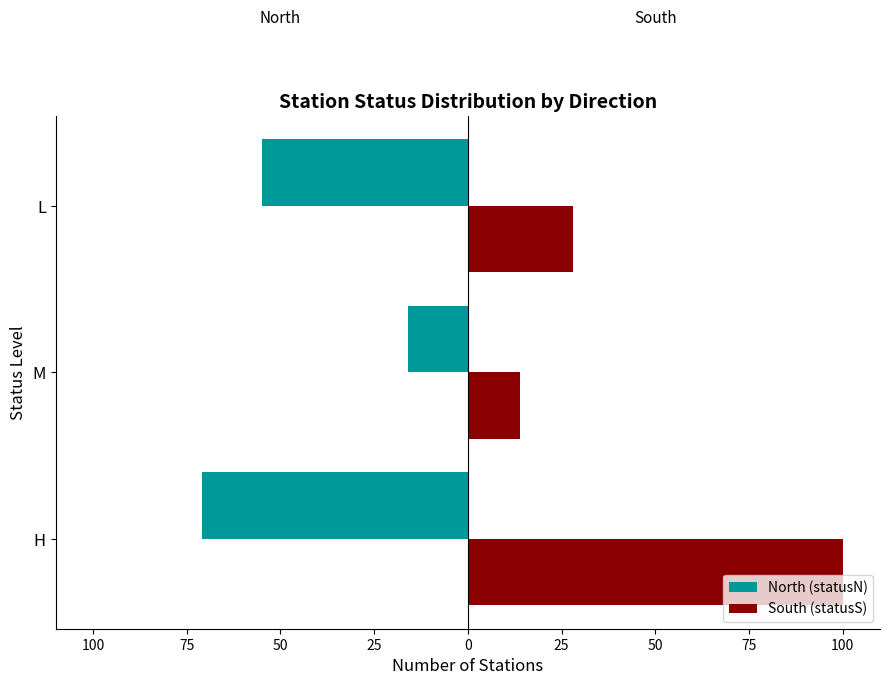

Reading left to right, extract all data points from this chart.

North (statusN): -71	-16	-55
South (statusS): 100	14	28